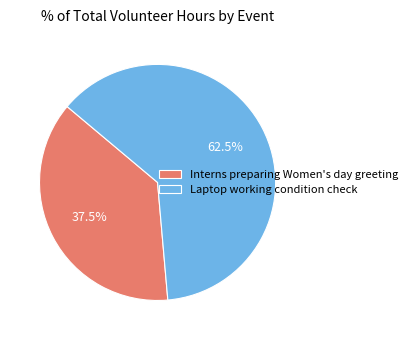

Combined, do Laptop working condition check and Interns preparing Women's day greeting account for over 50%?

Yes